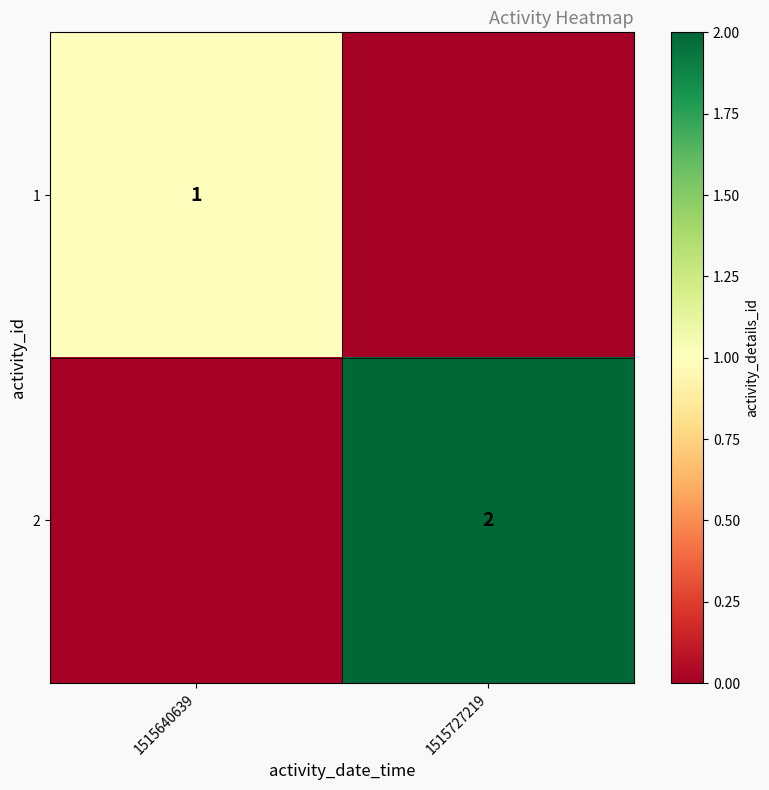

The 2 series shows 1 at 1515727219. True or false?

False